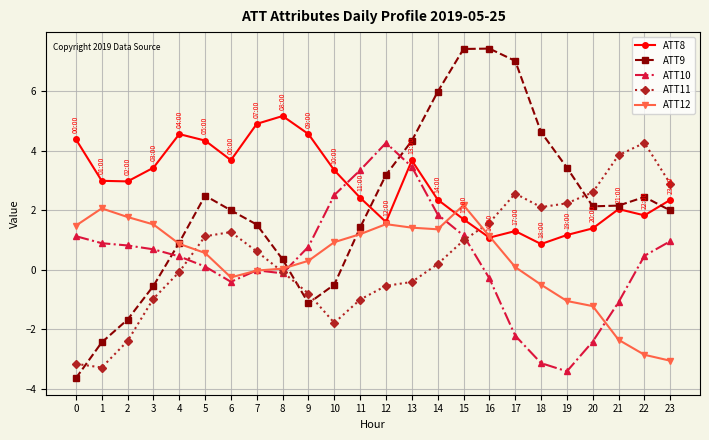

At 2, list the series in order from smallest to largest.

ATT11, ATT9, ATT10, ATT12, ATT8